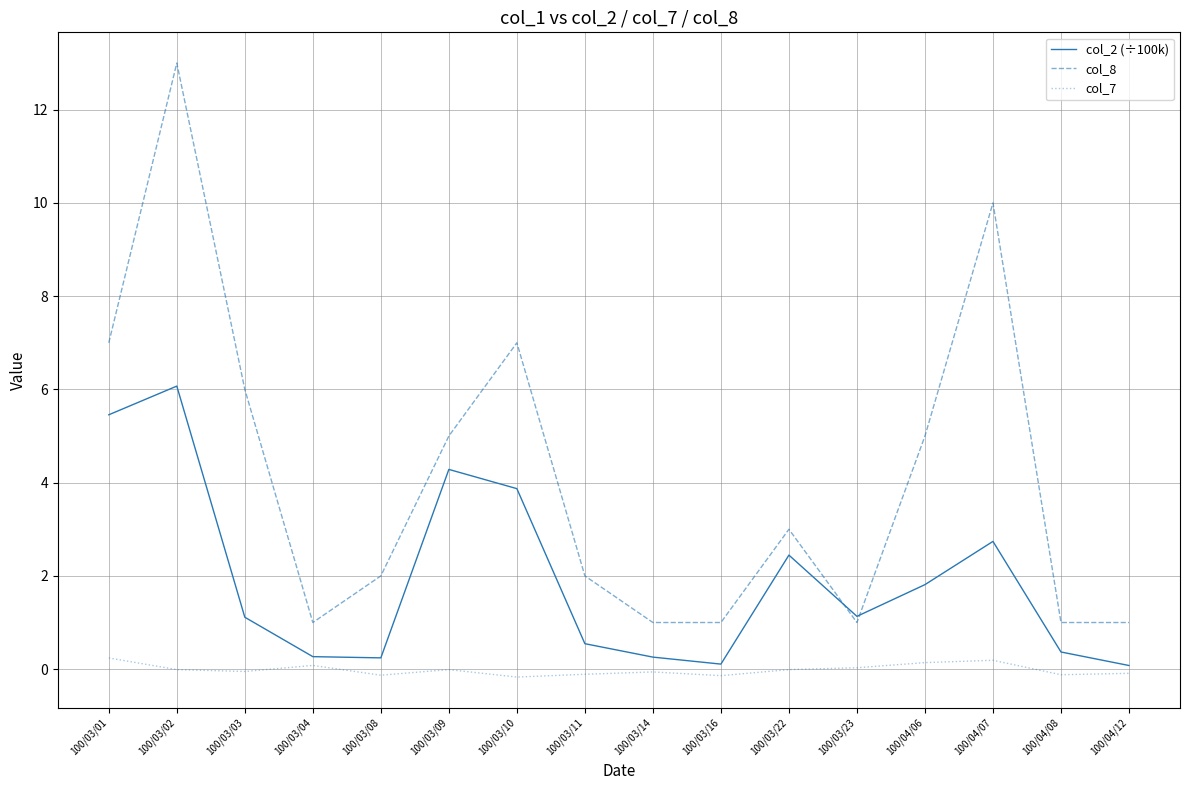

What is the maximum value for col_2 (÷100k)?

6.1